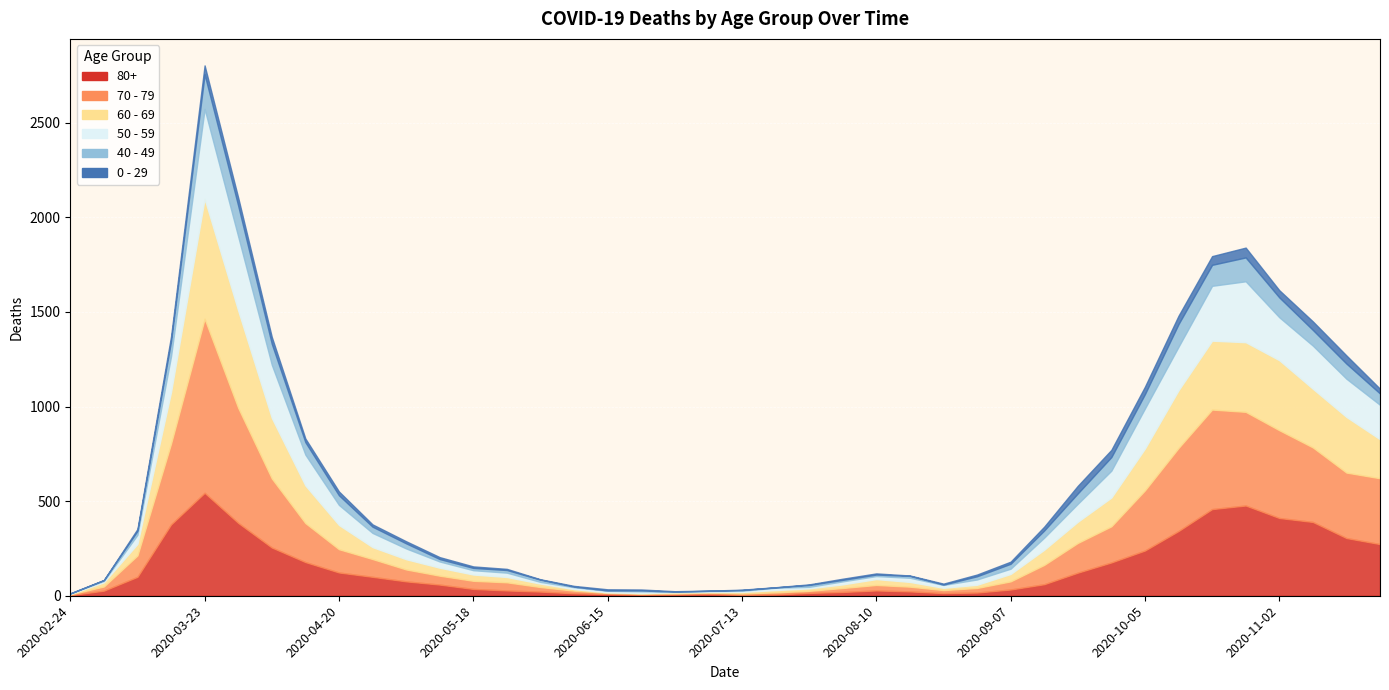

Reading left to right, what are all the values shown in this chart?

80+: 3	27	100	377	544	385	255	178	123	100	76	59	36	28	22	13	9	6	7	9	5	7	15	20	28	23	14	17	33	61	122	176	239	342	458	477	411	390	305	273
70 - 79: 4	22	113	427	920	608	365	206	123	94	63	47	43	43	24	14	6	5	5	8	7	11	11	21	29	25	16	24	43	102	157	191	318	439	526	495	464	394	346	348
60 - 69: 2	22	61	272	634	514	320	199	128	63	54	42	33	28	18	8	3	3	6	3	8	12	13	19	31	25	12	17	39	80	112	152	221	305	364	368	370	310	294	206
50 - 59: 3	7	48	190	475	392	281	163	106	75	57	33	23	23	9	10	8	9	3	5	6	12	8	16	16	22	15	28	28	64	95	142	212	230	290	322	227	228	202	182
40 - 49: 0	5	21	79	183	163	111	66	51	33	27	13	12	14	12	3	2	5	1	1	4	2	10	8	8	10	2	17	26	38	55	72	76	120	111	126	105	83	80	60
0 - 29: 1	0	10	25	47	42	36	19	20	12	11	10	8	6	2	4	6	5	2	1	2	1	3	6	6	2	5	9	11	20	40	38	39	44	46	52	38	45	43	25